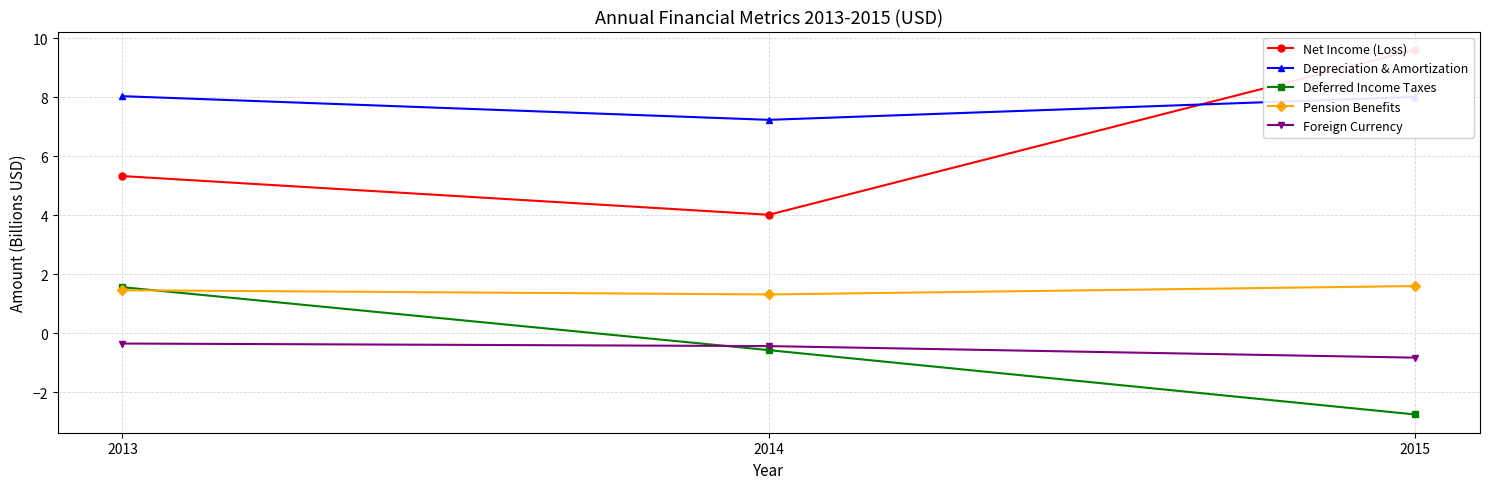

Is it true that Foreign Currency equals -0.6 at 2013?

False